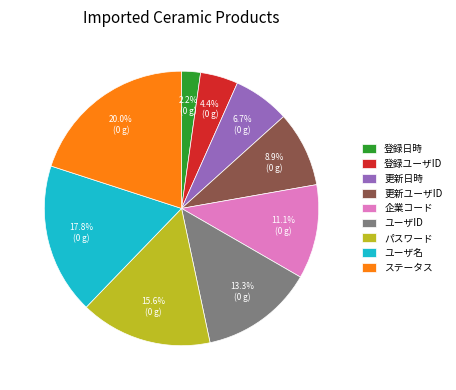

To the nearest percent, what is the difference between the largest and smallest slice percentages?

18%